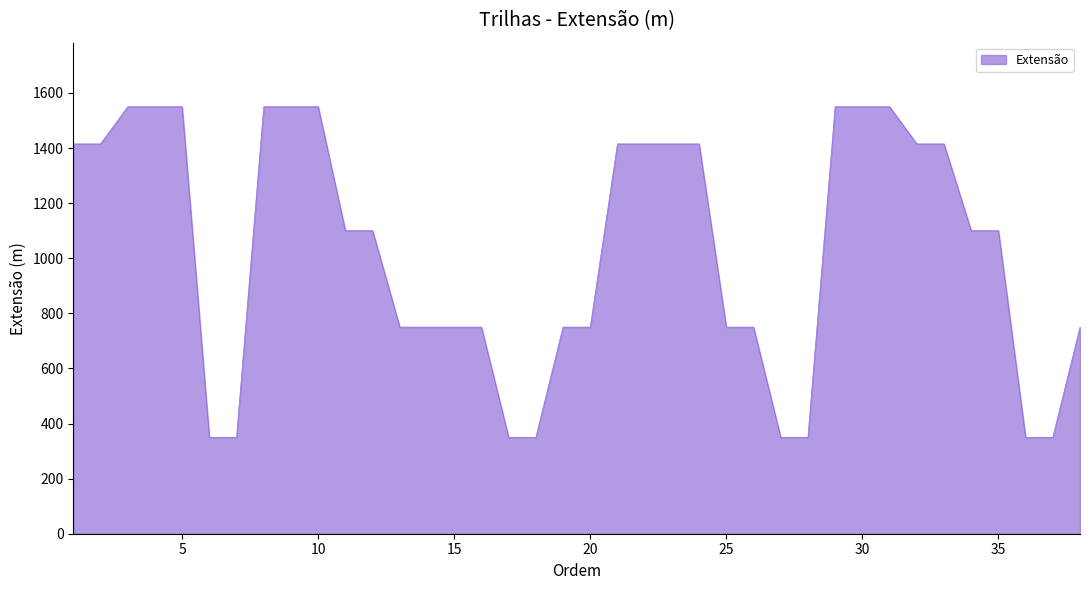

How many lines are shown in the chart?

1